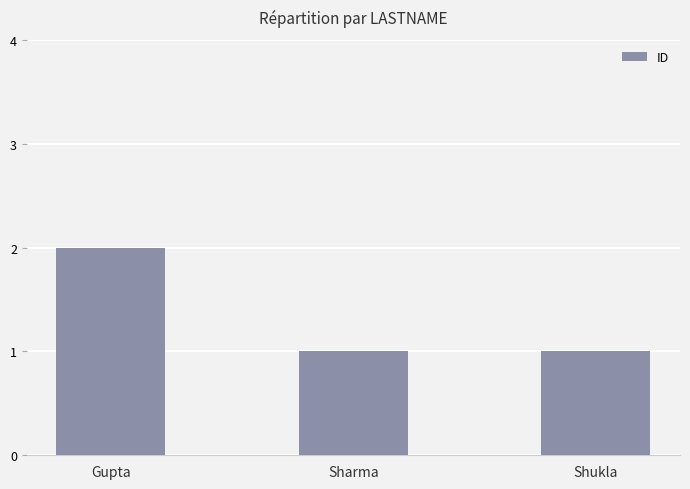

Which category has the highest value across all series?

Gupta